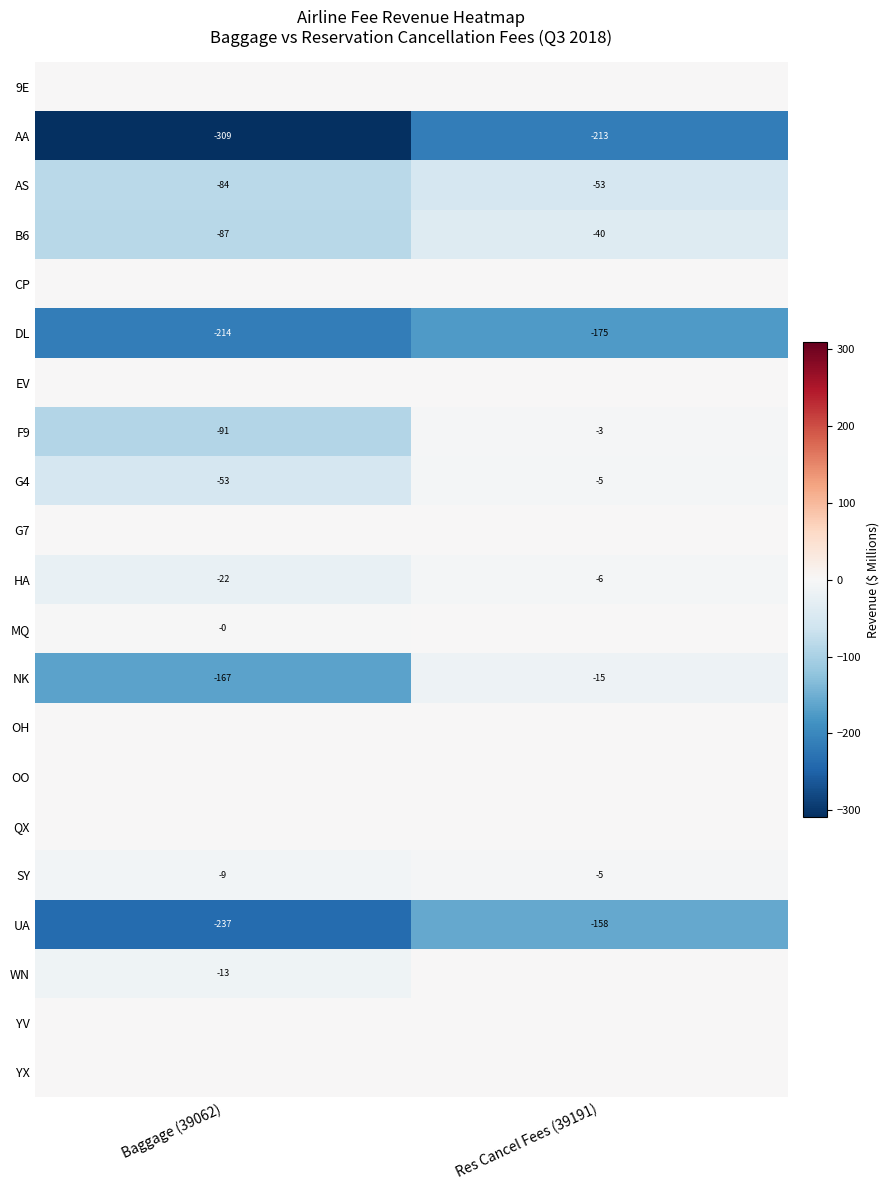

What is the average value of the HA series?

-14